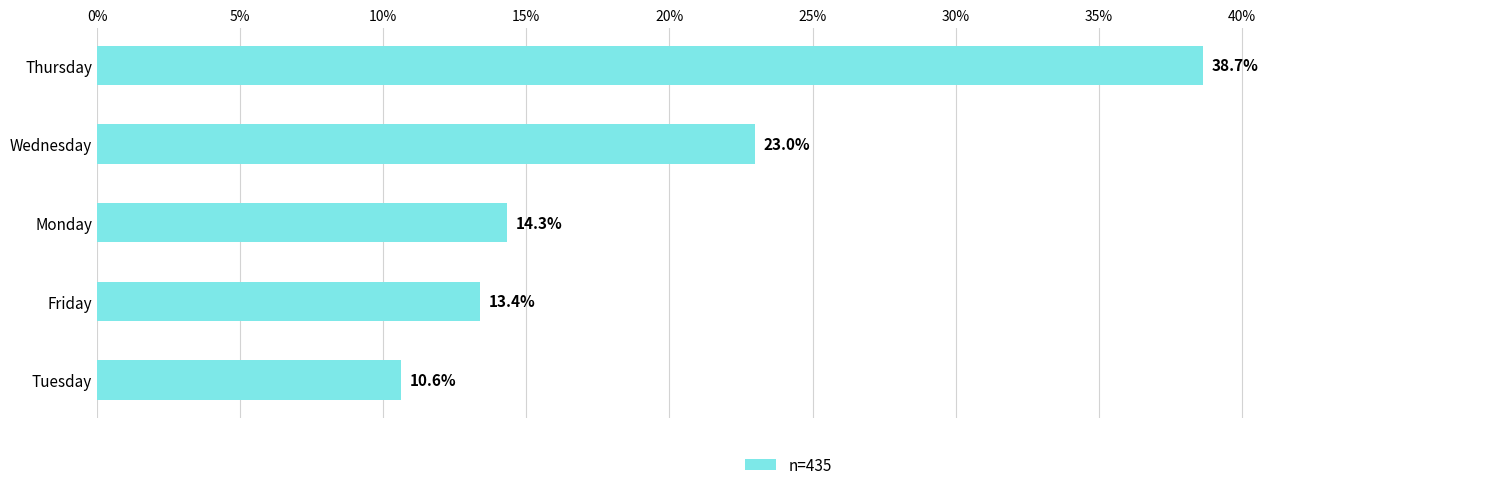

Approximately how many times larger is the value at Monday compared to Thursday?

0.4